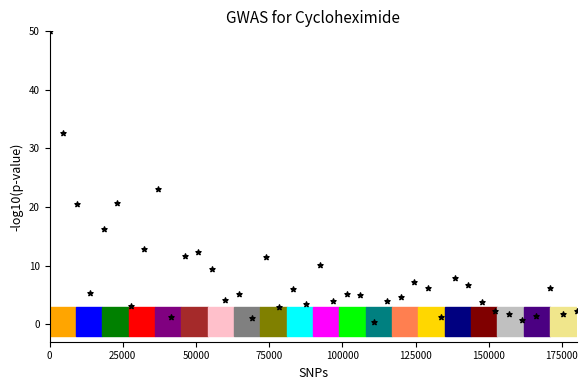

What is the range of Y values (max minus min)?

49.6